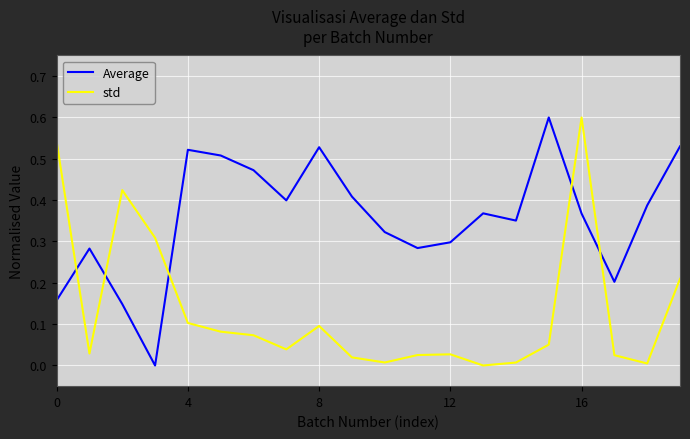

What is the maximum value shown in the chart?

0.6